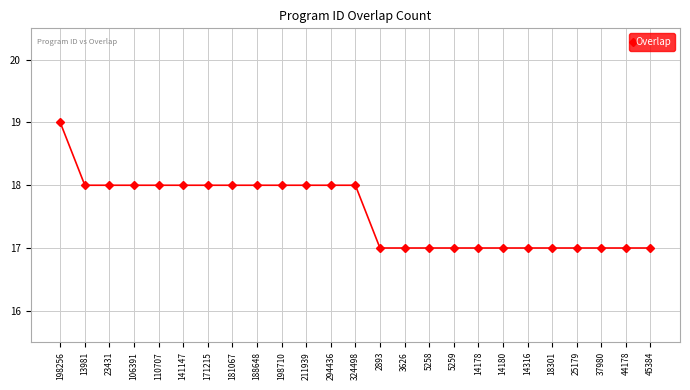

What position from the left is 18301?

21